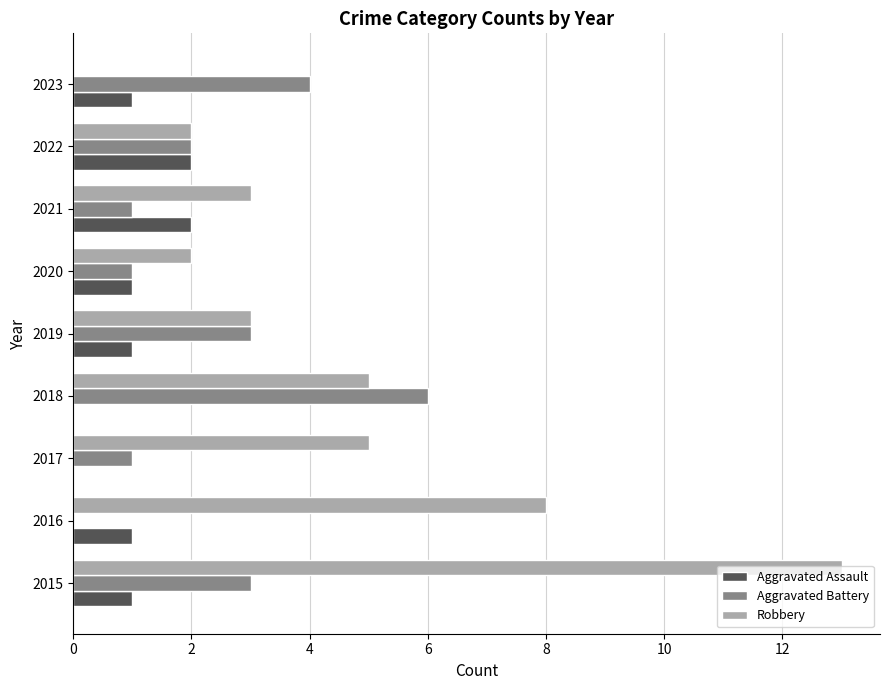

What is the sum of the Aggravated Battery values at 2023 and 2019?

7